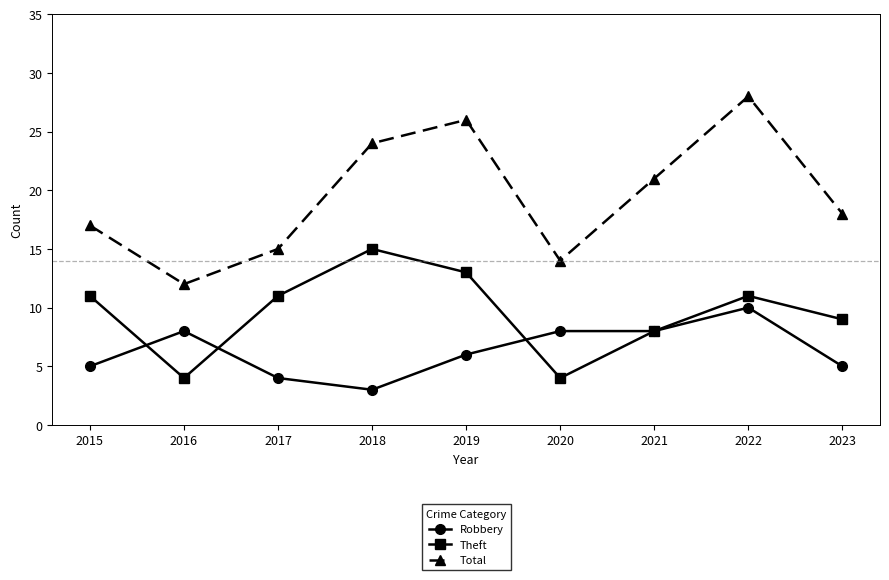

Where does the Robbery series first go above 6?

2016